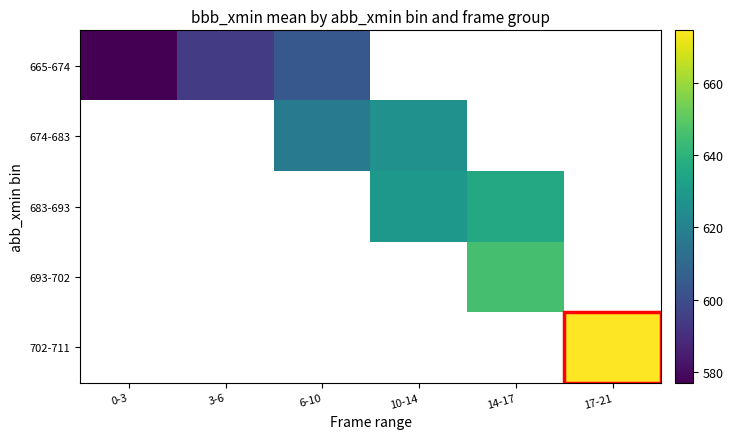

The 702-711 series shows 274.5 at 17-21. True or false?

False